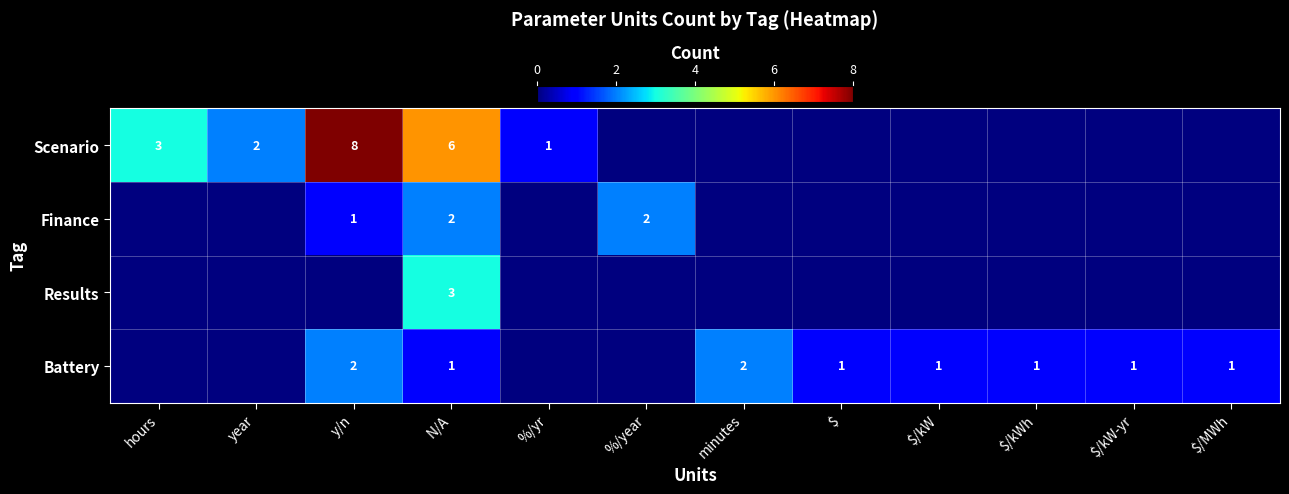

At which label does Battery first exceed 1?

y/n